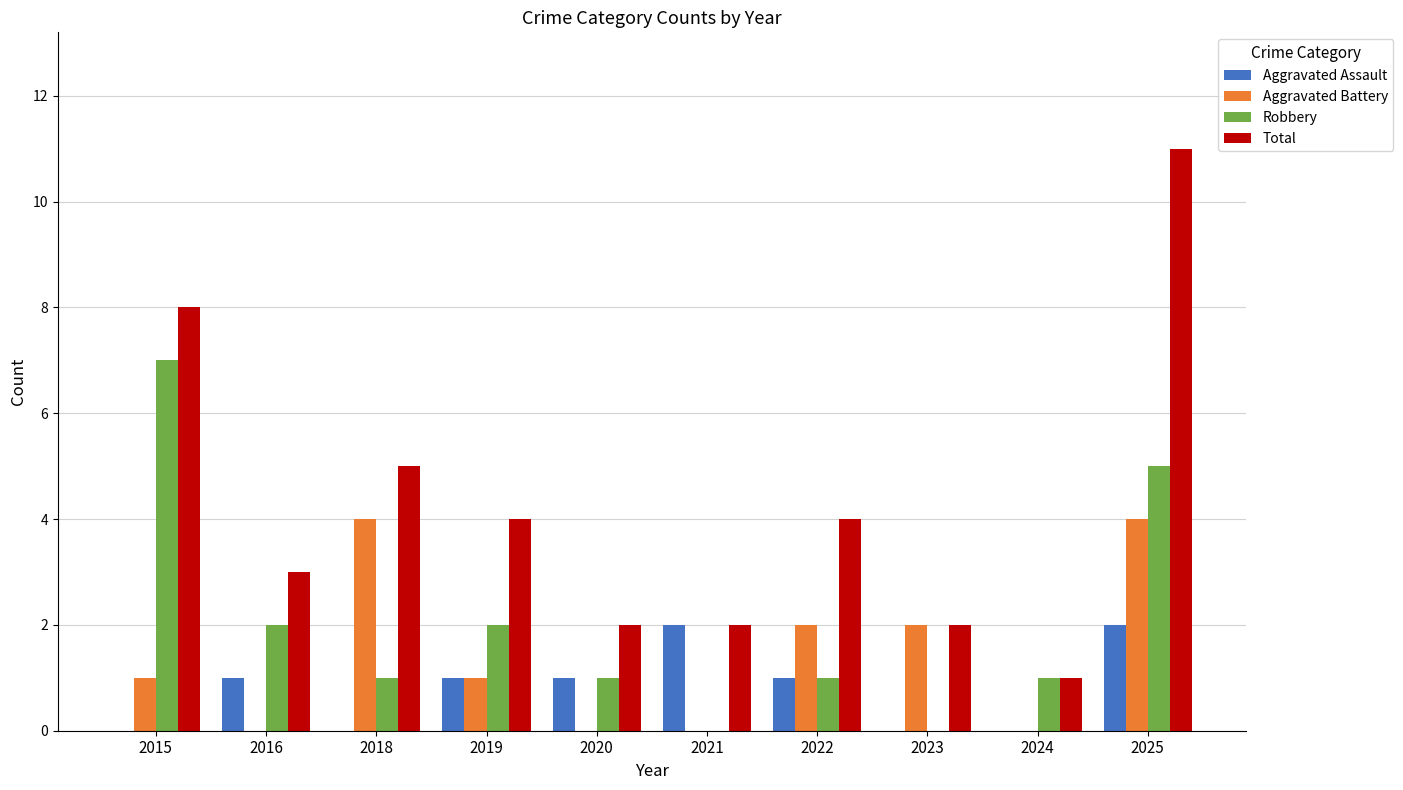

Is it true that Aggravated Battery equals 1 at 2018?

False